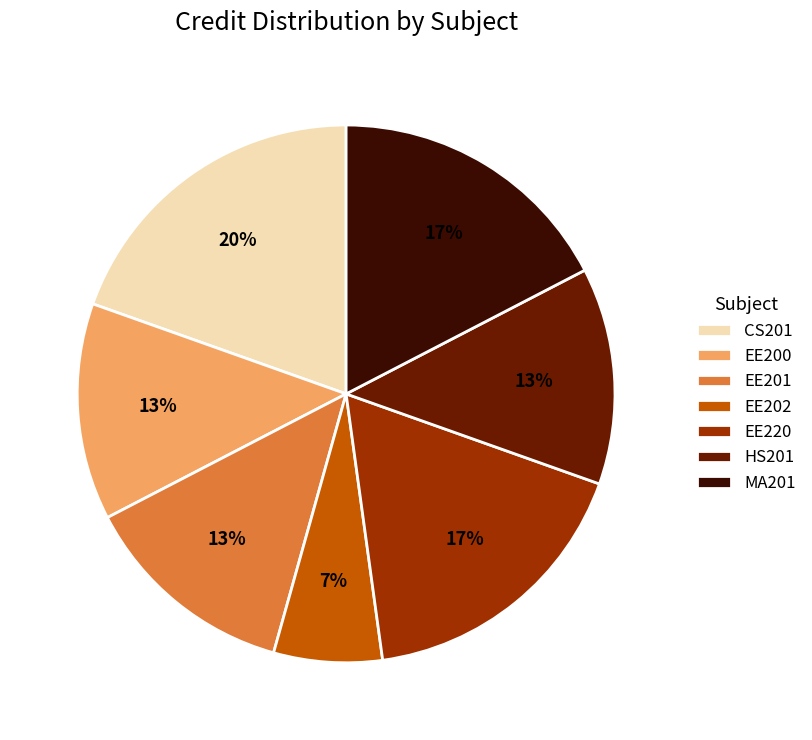

Between EE200 and MA201, which is larger?

MA201